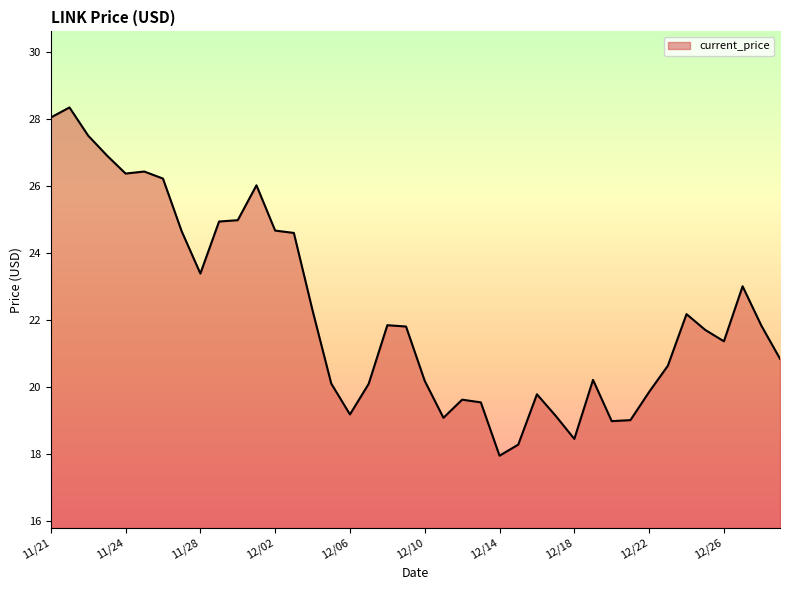

How many lines are shown in the chart?

1